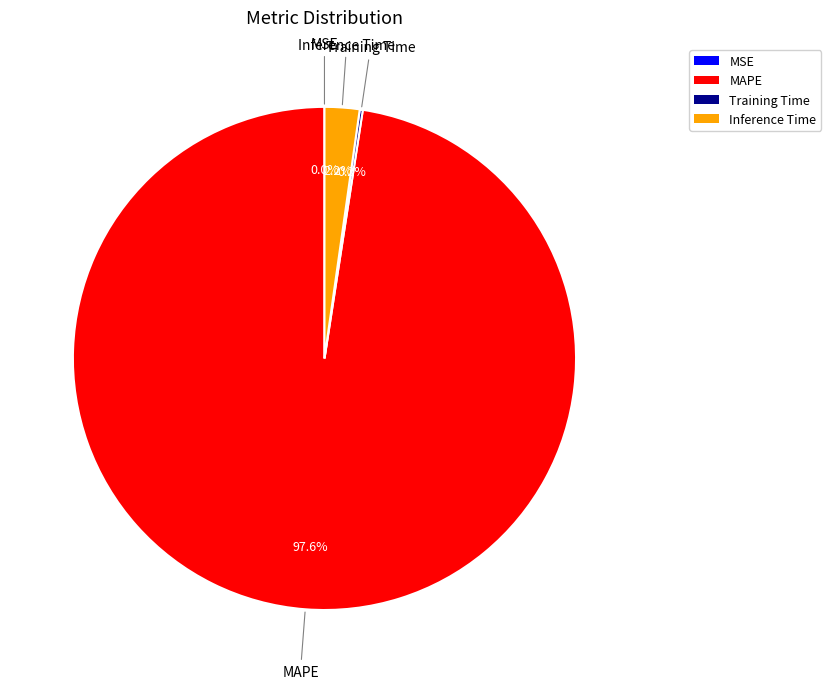

What is the largest slice in the pie chart?

MAPE